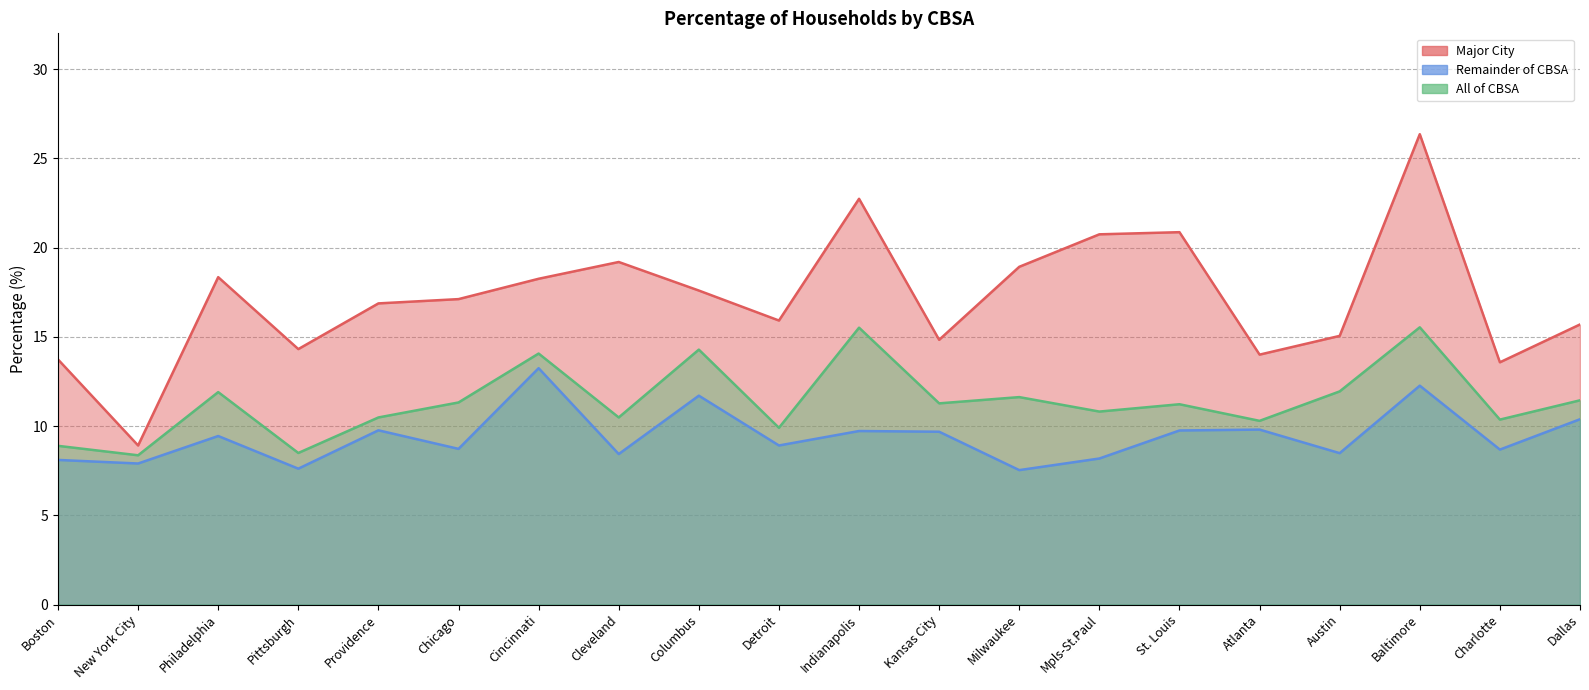

Where does the All of CBSA series first go above 11?

Philadelphia